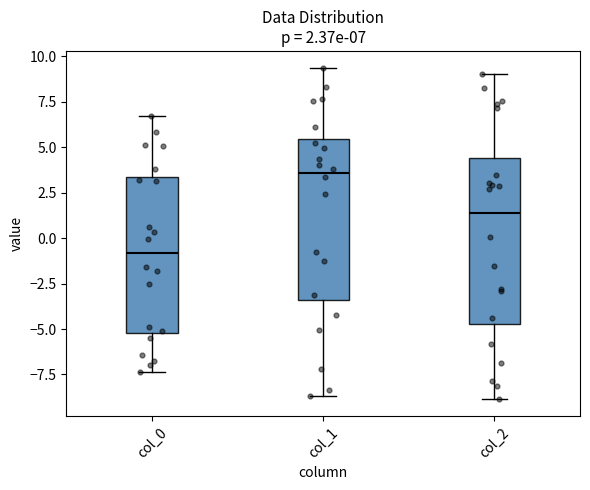

Which box's median line is the lowest?

col_0